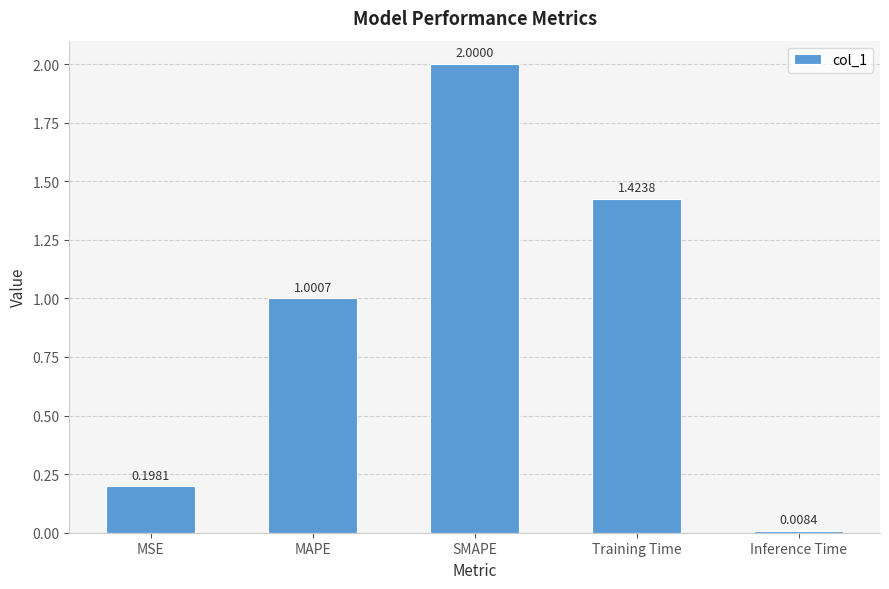

Where is the data nearest to the value 1?

MAPE